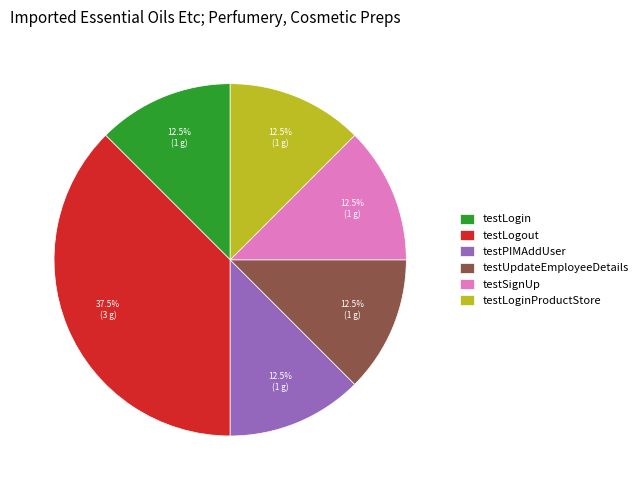

Which category has the biggest portion of the pie?

testLogout